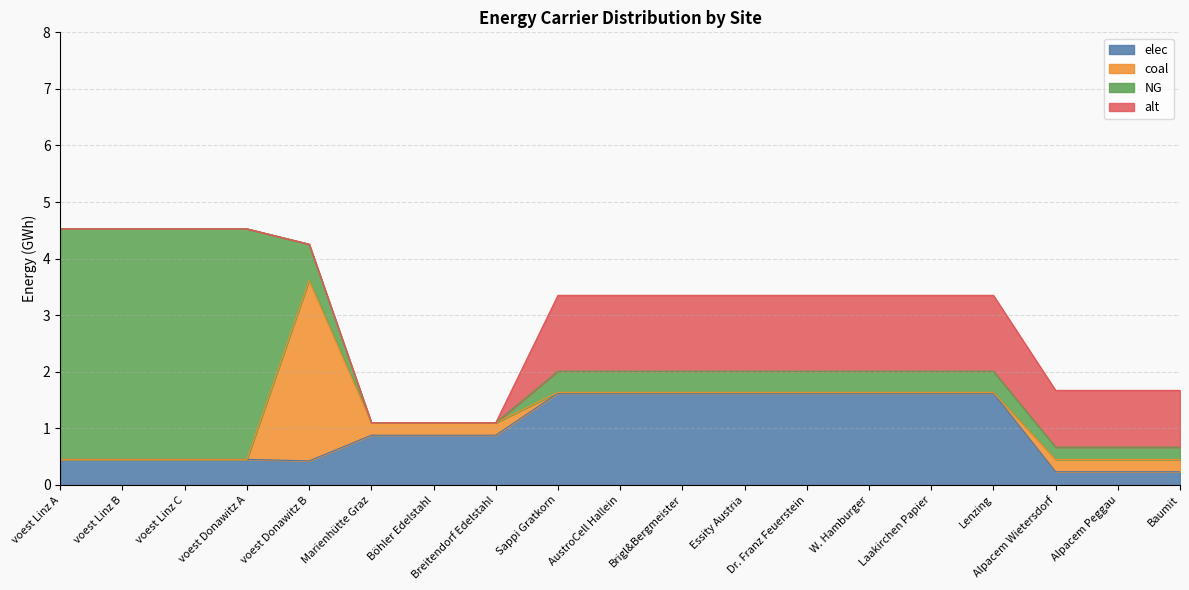

What is the difference between the second highest and second lowest values in the alt series?

1.3